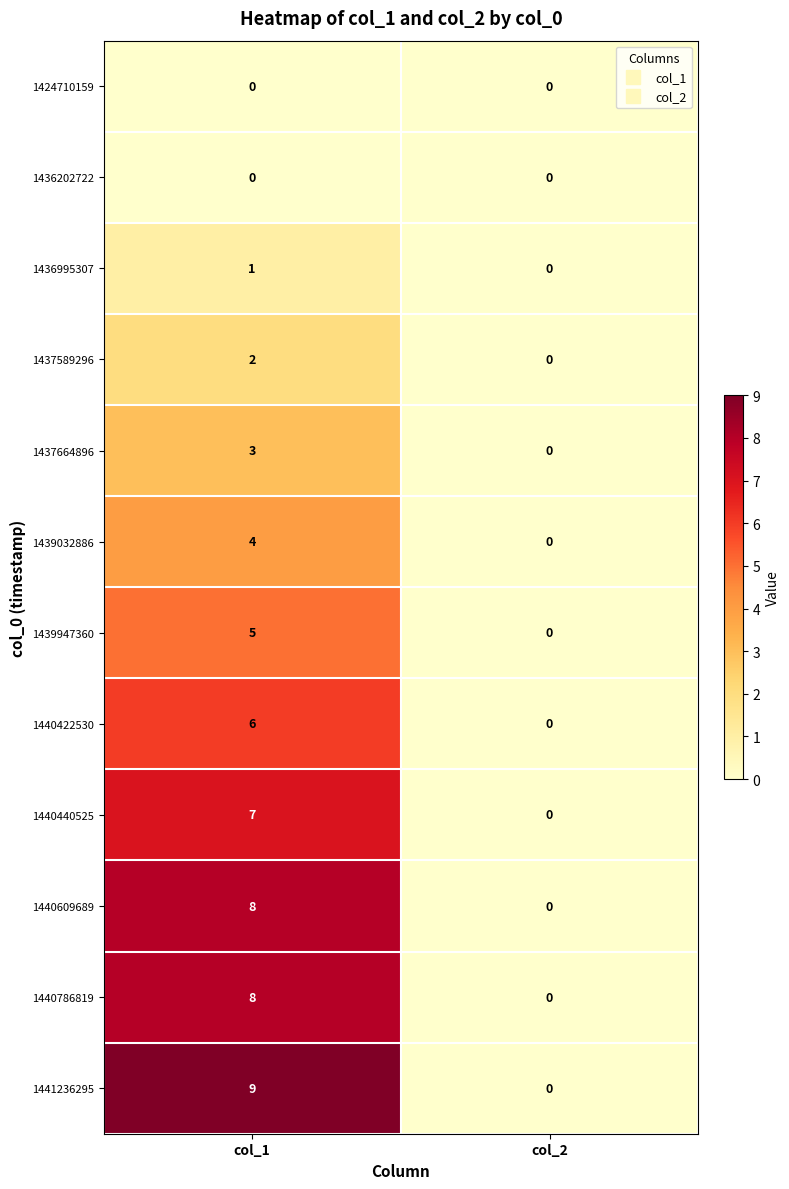

Reading left to right, what are all the values shown in this chart?

1424710159: 0	0
1436202722: 0	0
1436995307: 1	0
1437589296: 2	0
1437664896: 3	0
1439032886: 4	0
1439947360: 5	0
1440422530: 6	0
1440440525: 7	0
1440609689: 8	0
1440786819: 8	0
1441236295: 9	0